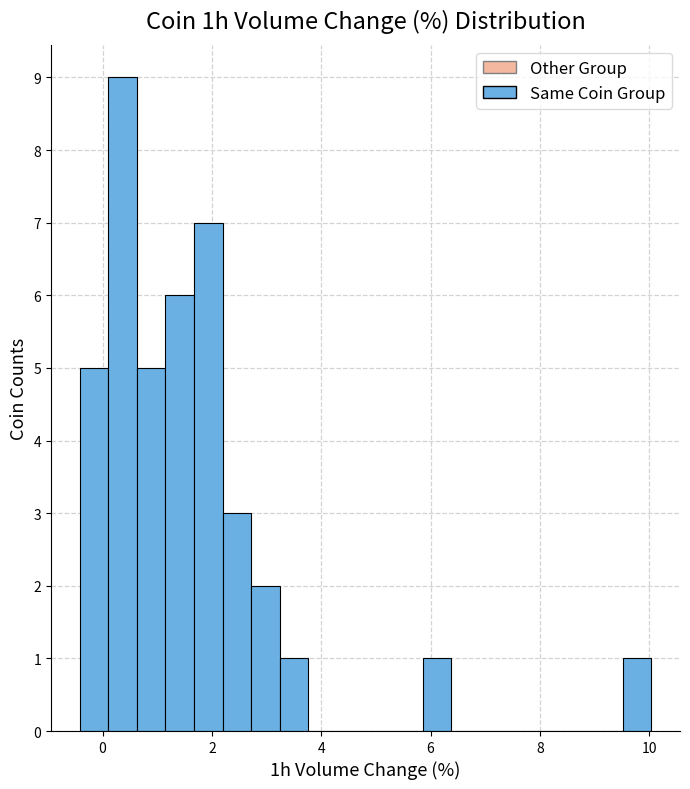

Around what value on the x-axis is the tallest bar? Give the approximate position of its centre, as read against the axis.

0.4